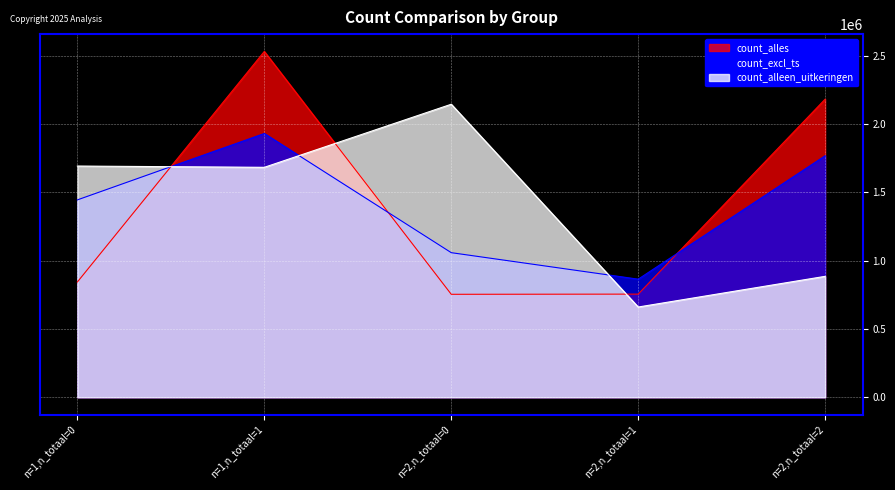

At which category does count_excl_ts reach its first local valley?

n=2,n_totaal=1